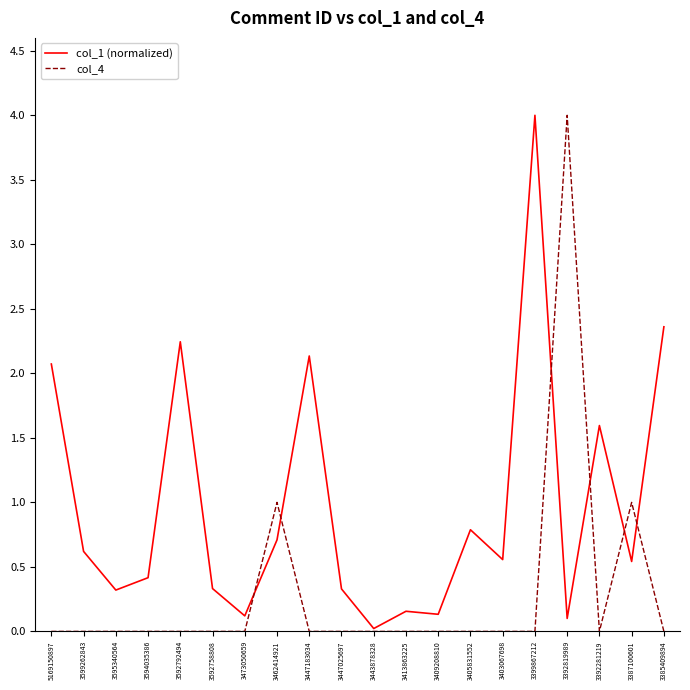

What is the total value across all series at 3413863225?

0.2